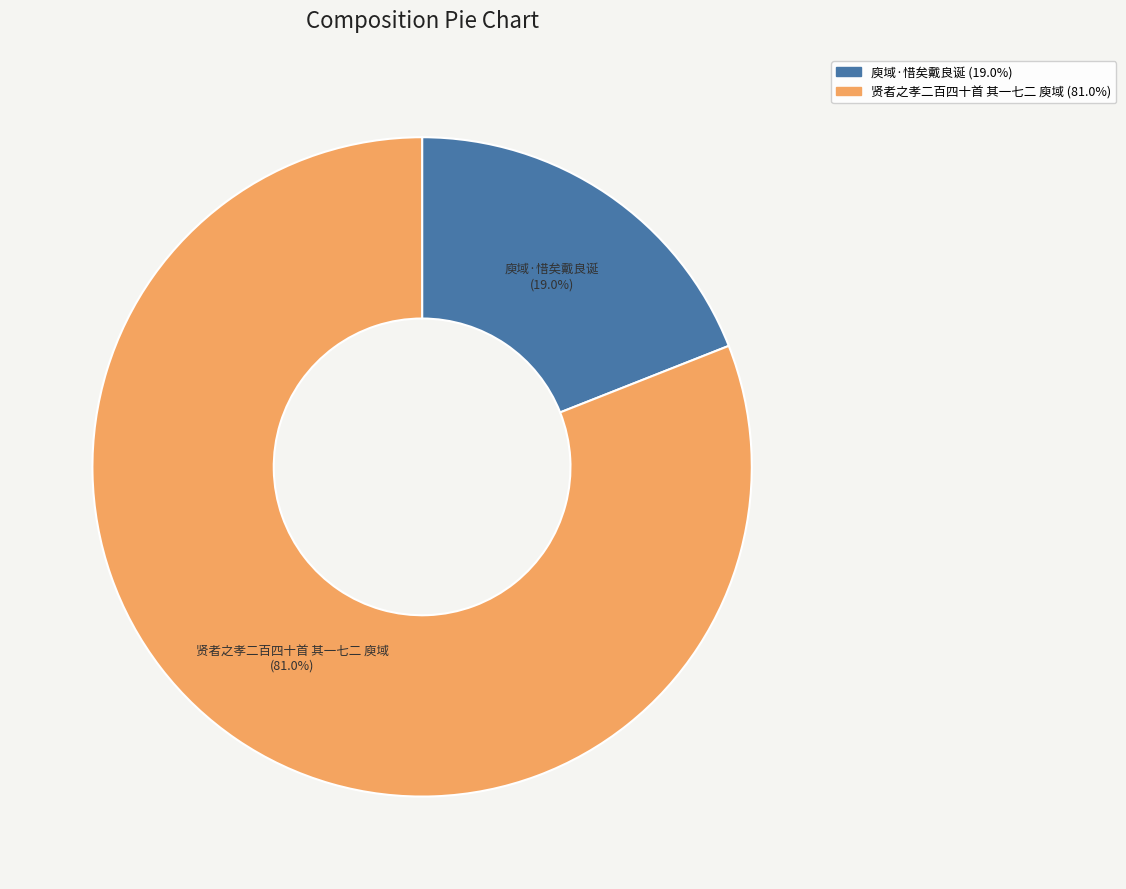

Combined, do 庾域·惜矣戴良诞 and 贤者之孝二百四十首 其一七二 庾域 account for over 50%?

Yes